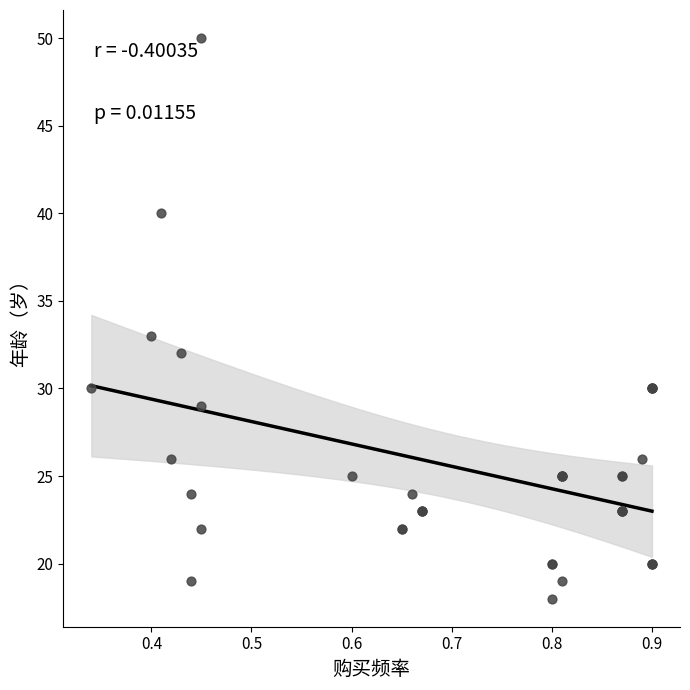

What Y value in the scatter plot is closest to 34?

33